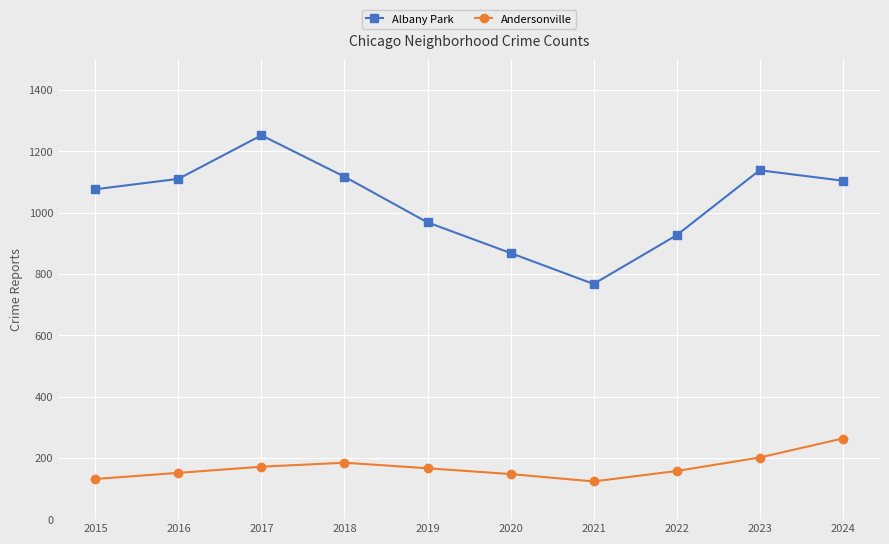

Which category has the lowest value in the Albany Park series?

2021